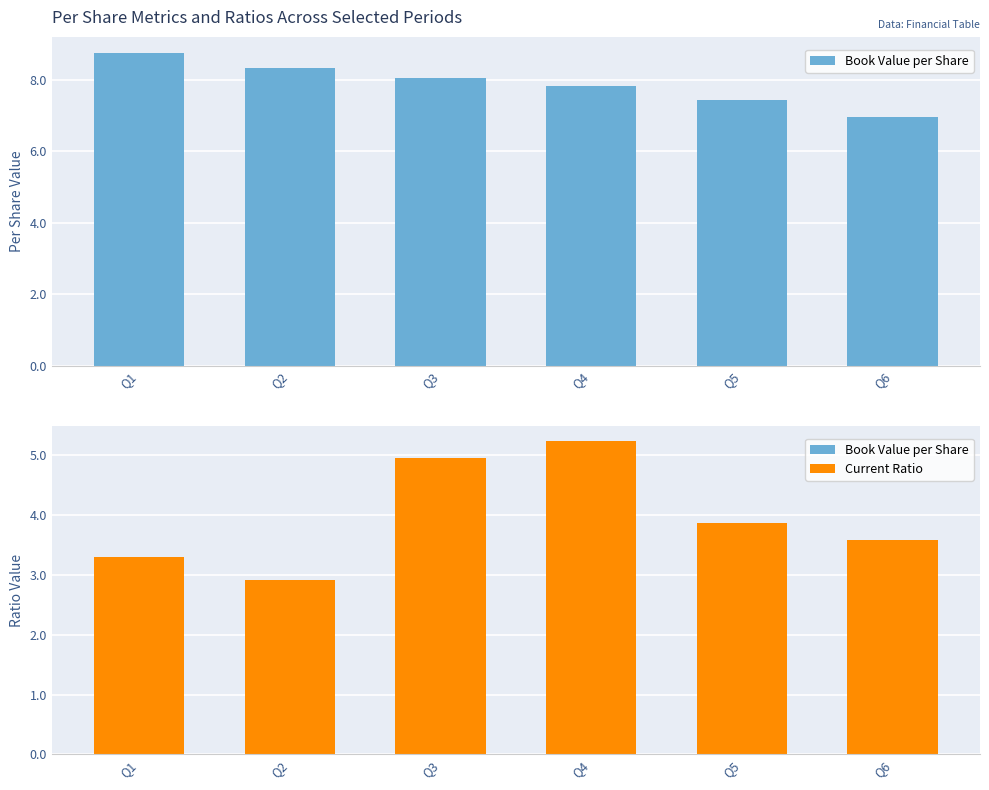

Which series has the widest spread of values?

Current Ratio